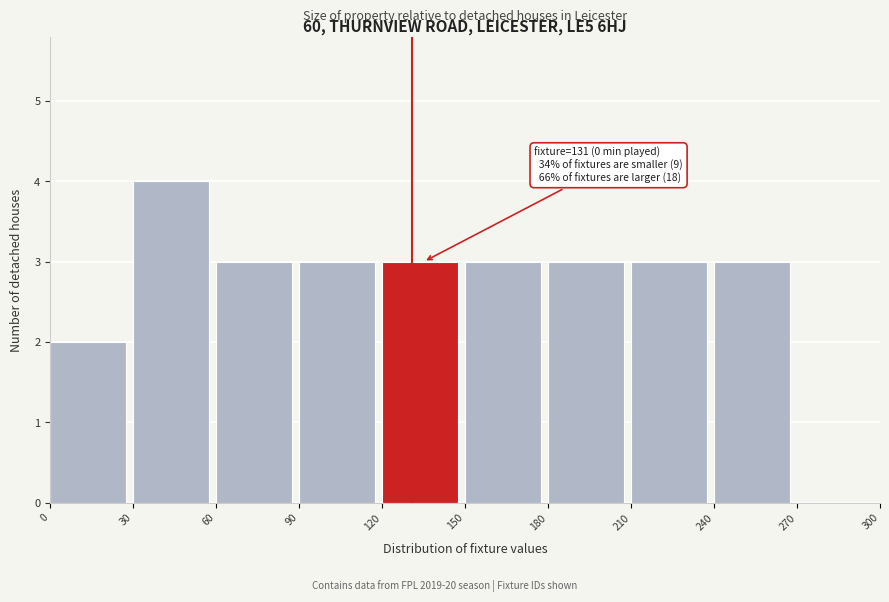

Over which range of the x-axis is the bar tallest?

30 to 60